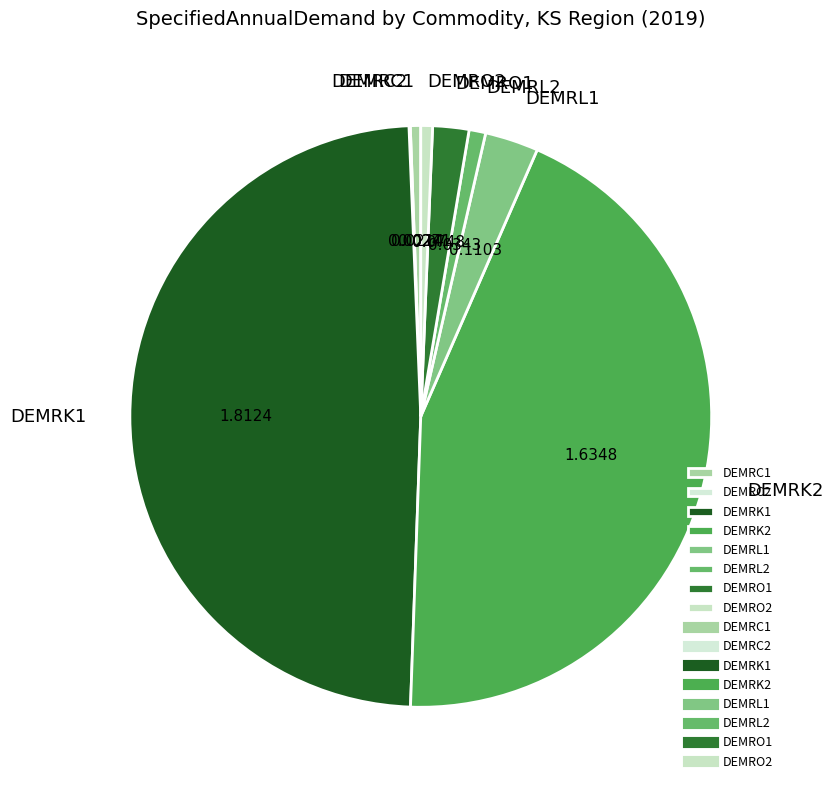

Is there a majority slice in this chart?

No